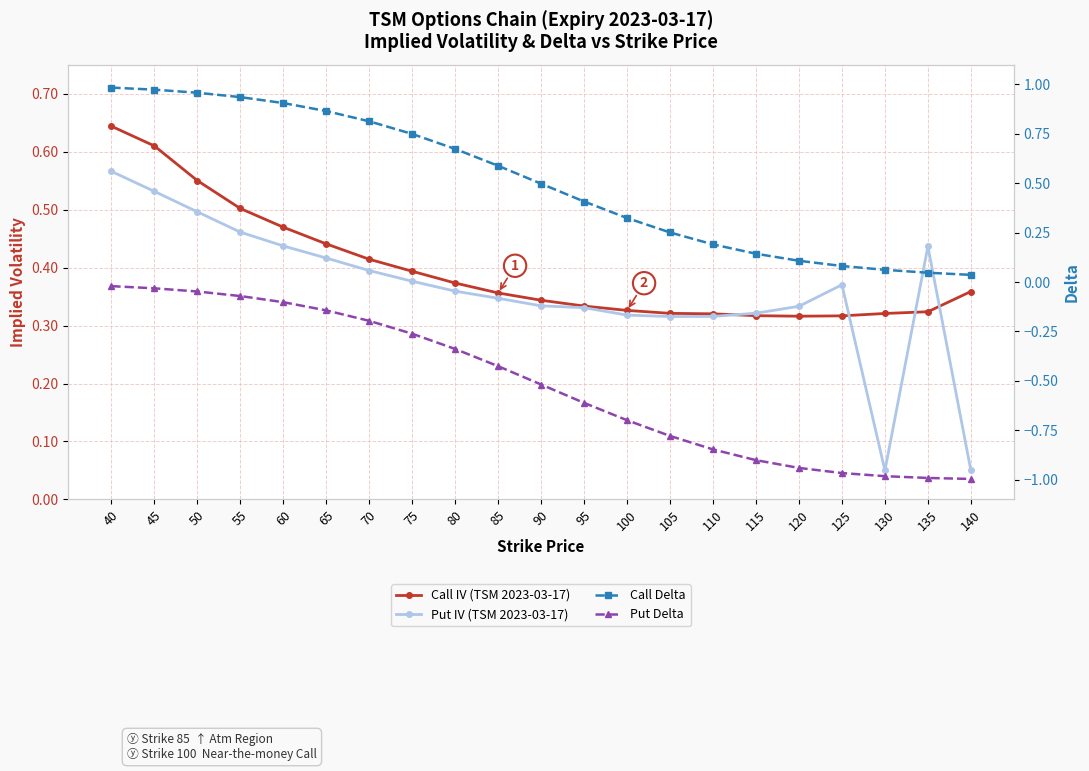

Reading right to left, extract all data points from this chart.

Call IV: 0.4	0.3	0.3	0.3	0.3	0.3	0.3	0.3	0.3	0.3	0.3	0.4	0.4	0.4	0.4	0.4	0.5	0.5	0.6	0.6	0.6
Put IV: 0.1	0.4	0.1	0.4	0.3	0.3	0.3	0.3	0.3	0.3	0.3	0.3	0.4	0.4	0.4	0.4	0.4	0.5	0.5	0.5	0.6
Call Delta: 0.0	0.0	0.1	0.1	0.1	0.1	0.2	0.3	0.3	0.4	0.5	0.6	0.7	0.7	0.8	0.9	0.9	0.9	1.0	1.0	1.0
Put Delta: -1.0	-1.0	-1.0	-1.0	-0.9	-0.9	-0.8	-0.8	-0.7	-0.6	-0.5	-0.4	-0.3	-0.3	-0.2	-0.1	-0.1	-0.1	-0.0	-0.0	-0.0